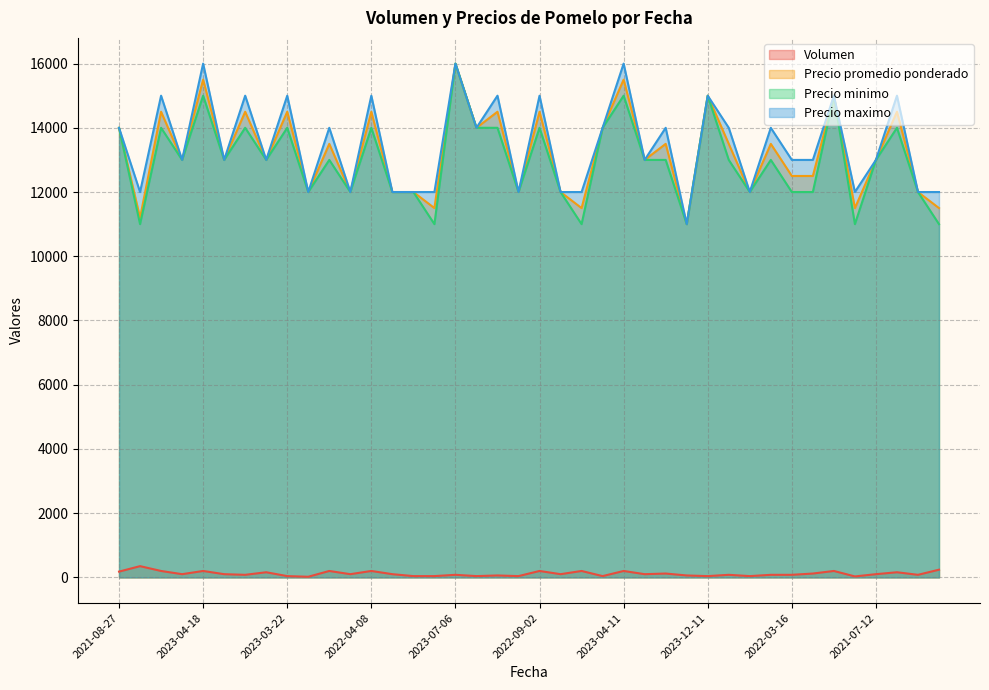

In Precio minimo, how many points are higher than both neighbors (excluding endpoints)?

13